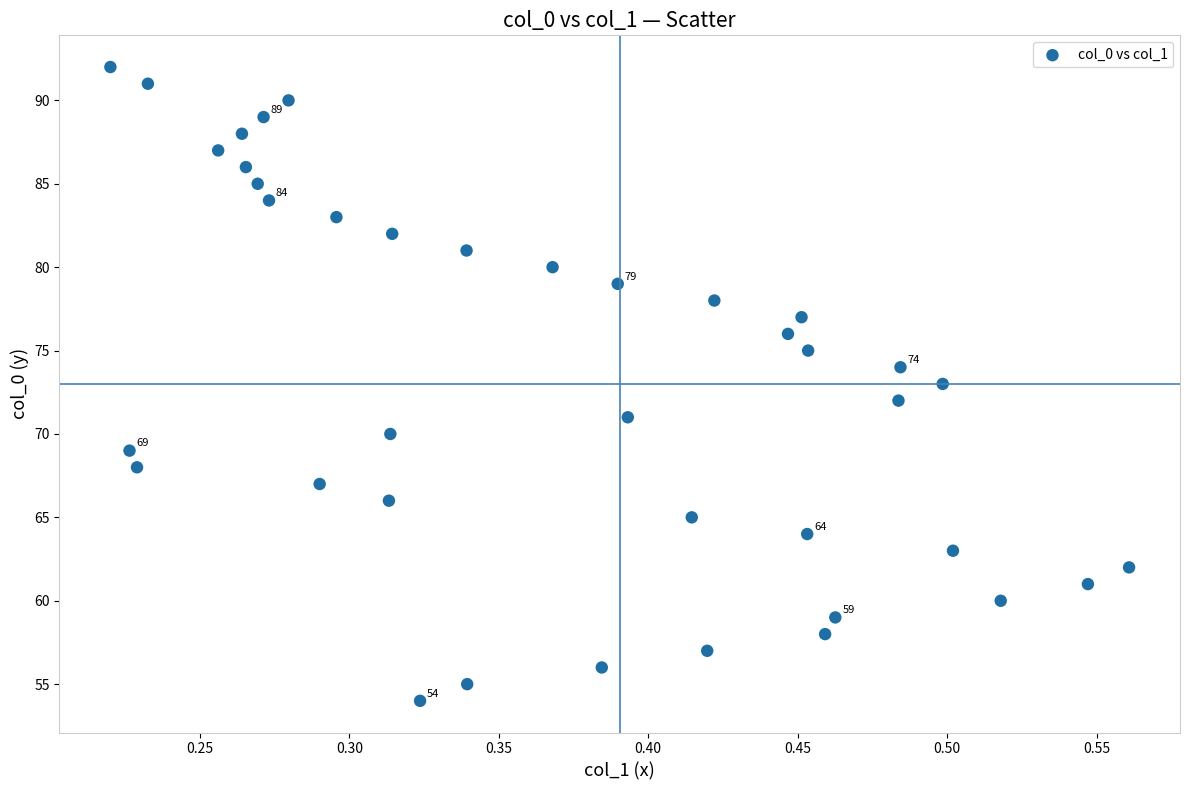

What is the range of Y values (max minus min)?

38